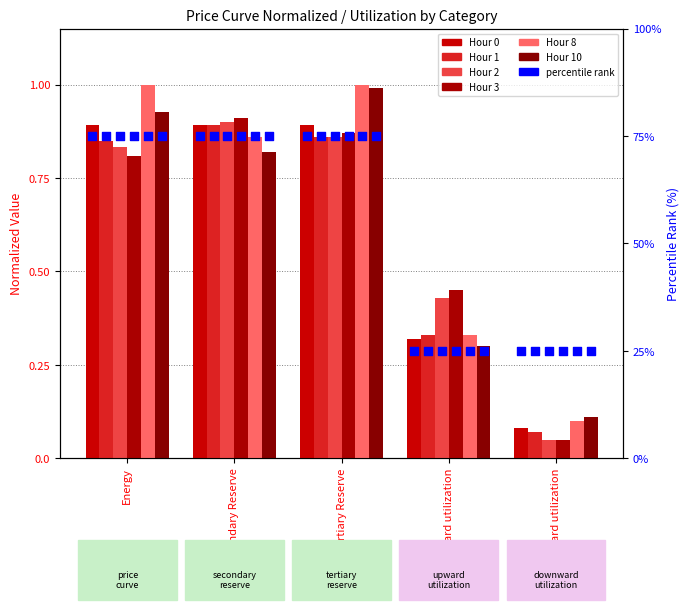

Which series reaches the minimum Y coordinate?

Hour 2